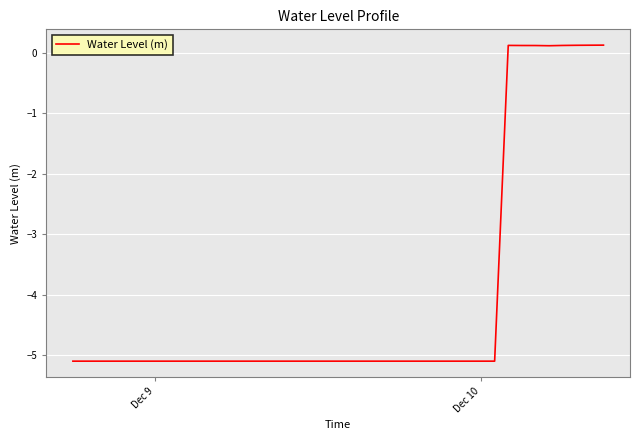

What is the minimum value shown in the chart?

-5.1